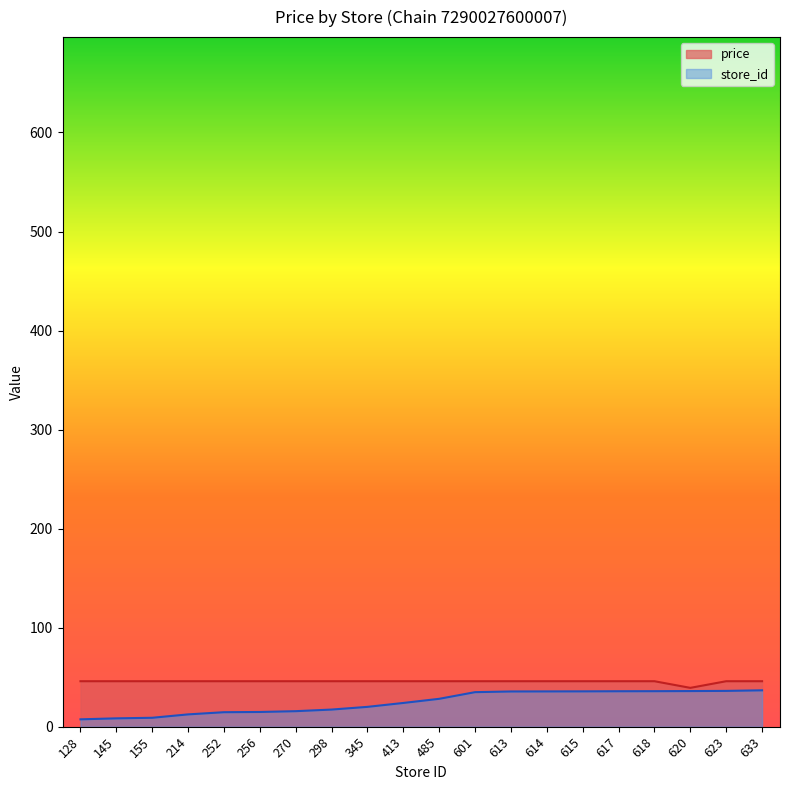

At how many categories does at least one series exceed 29?

20